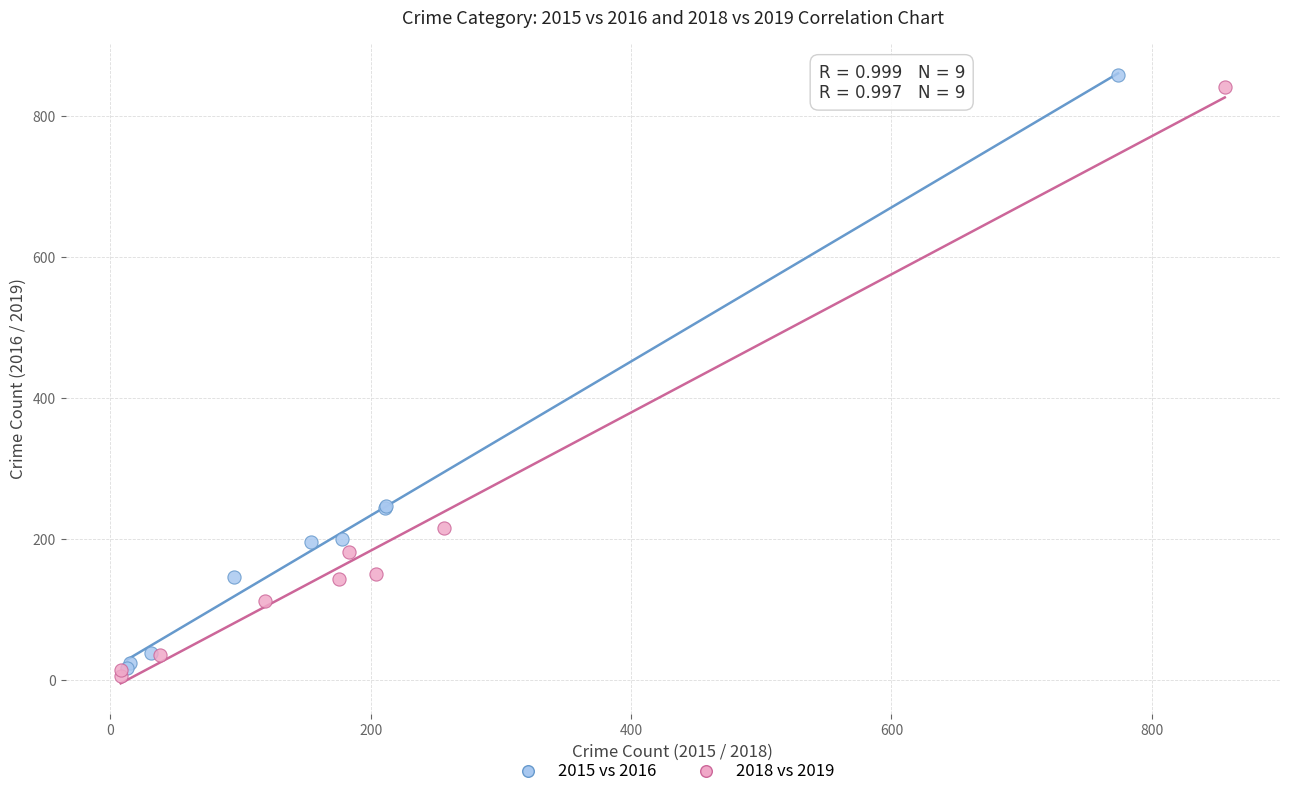

Which series contains the highest Y value?

2015 vs 2016